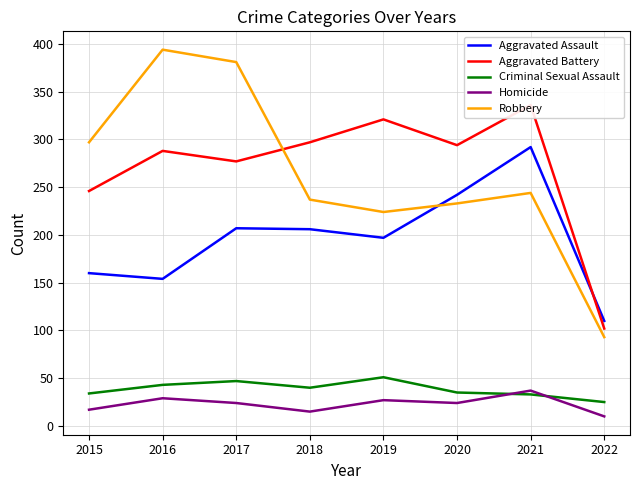

In Robbery, how many points are lower than both neighbors (excluding endpoints)?

1